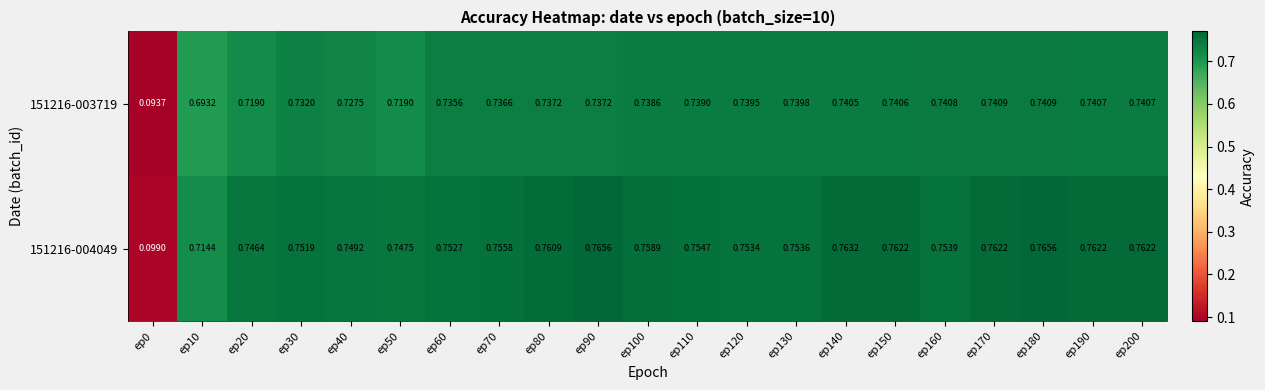

At which category is the sum across all series the highest?

ep180